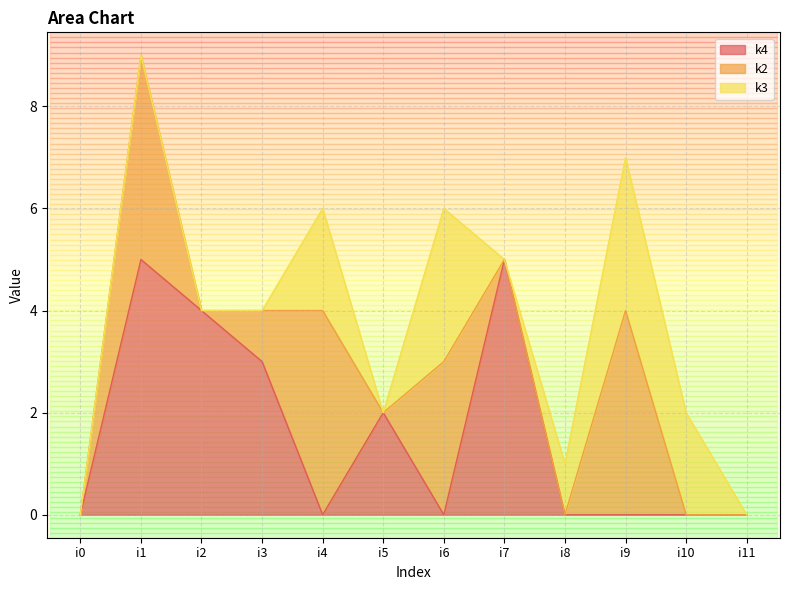

Is it true that k2 equals 4 at i4?

True